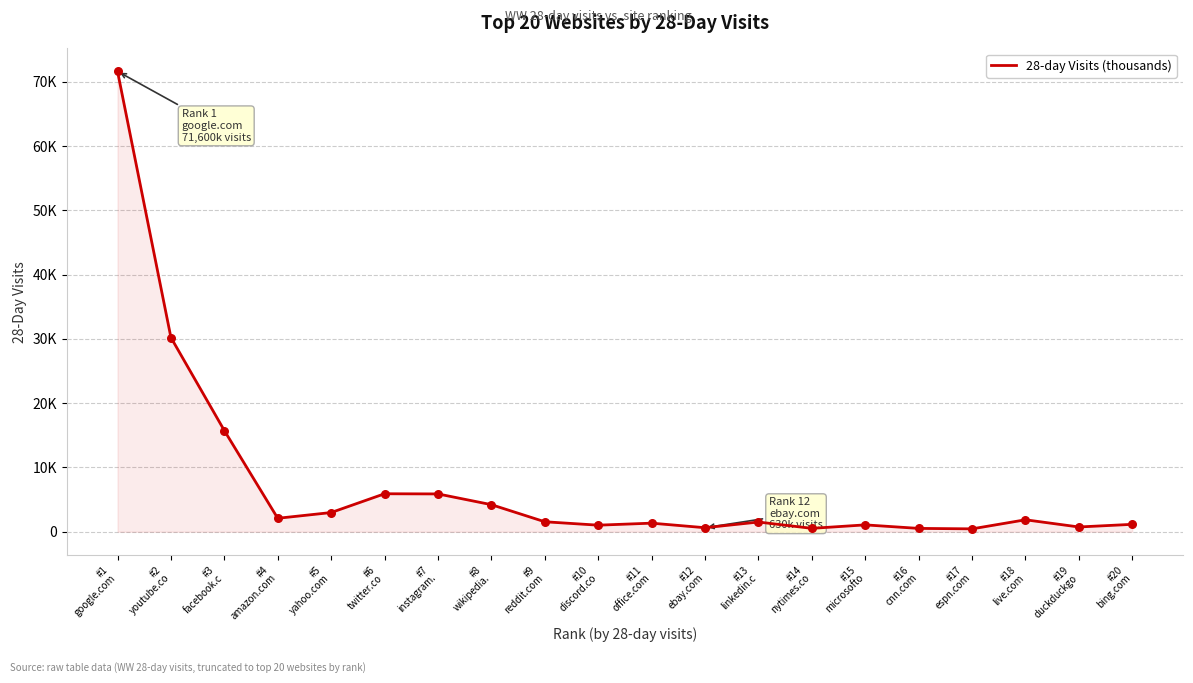

Does the chart have visible grid lines?

Yes